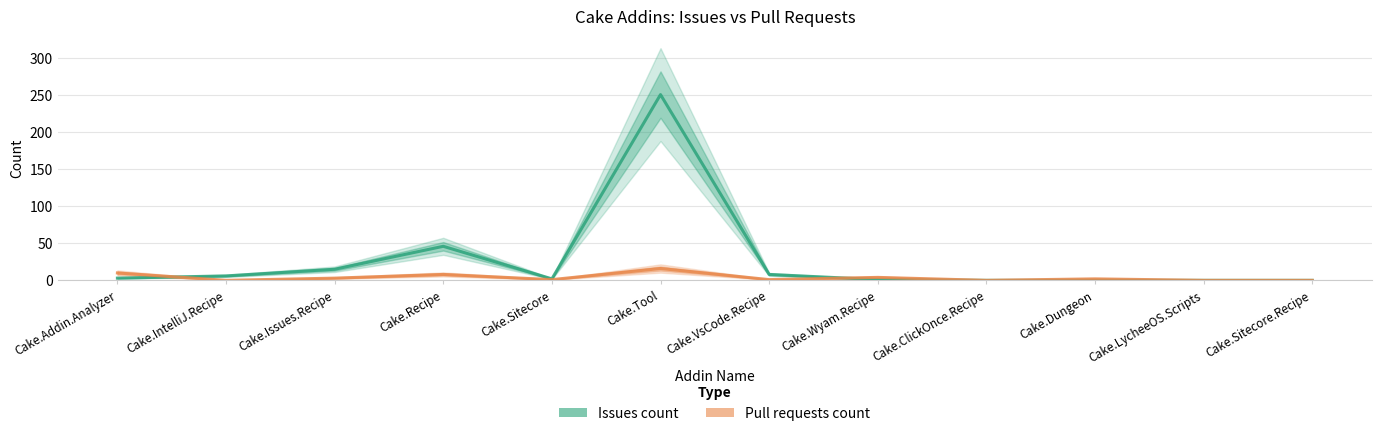

What is the label of the 8th point from the left?

Cake.Wyam.Recipe